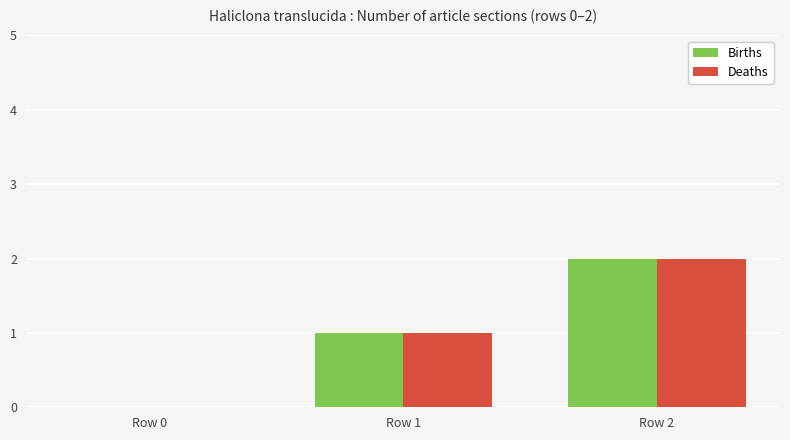

How many groups of bars are there?

3